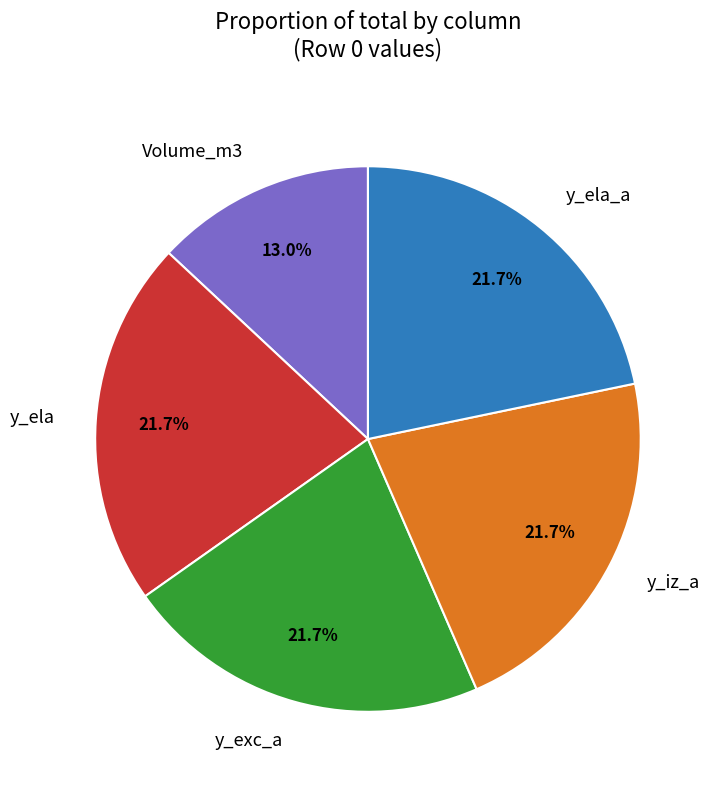

Which slice is the smallest?

Volume_m3